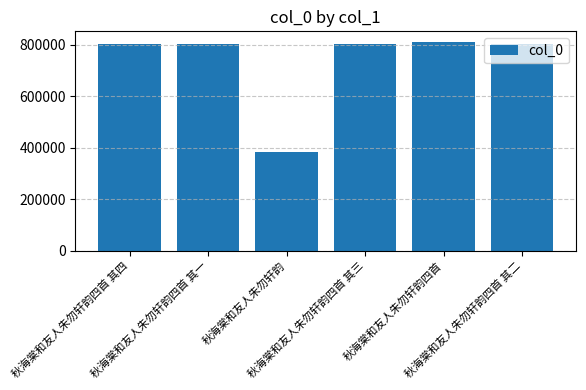

Which has a higher value, 秋海棠和友人朱勿轩韵四首 or 秋海棠和友人朱勿轩韵四首 其四?

秋海棠和友人朱勿轩韵四首